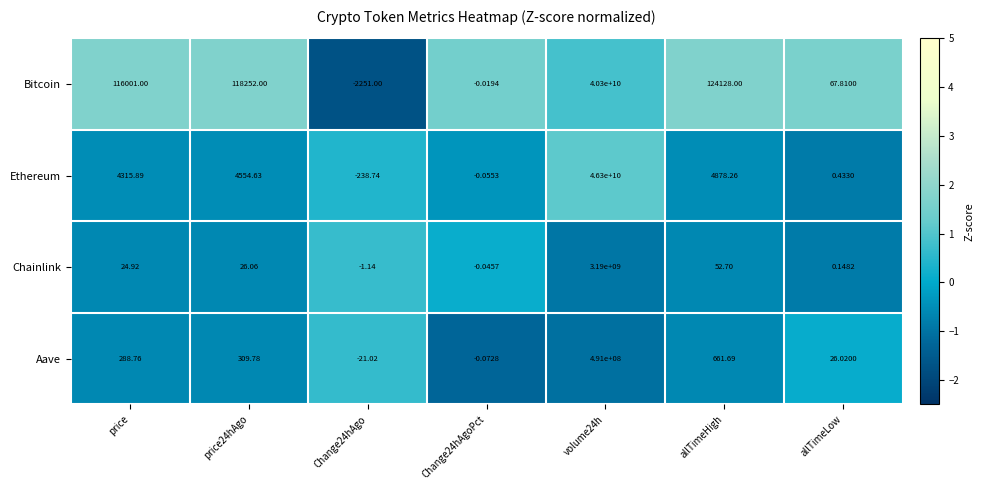

At which label is Aave closest to 245499989?

allTimeHigh